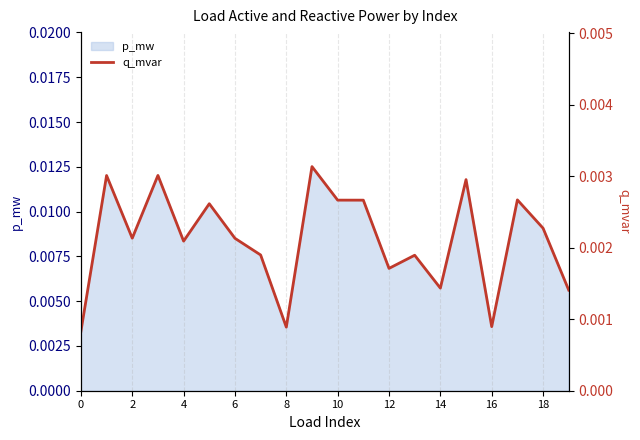

The chart shows a value of 0.0 at 14. True or false?

False